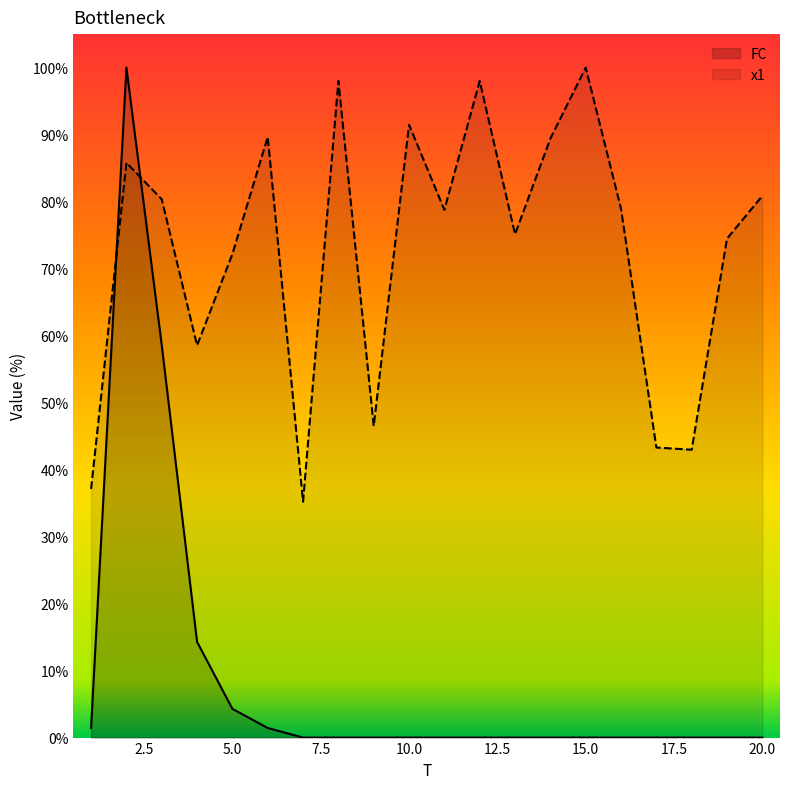

How many values in FC are above zero?

6